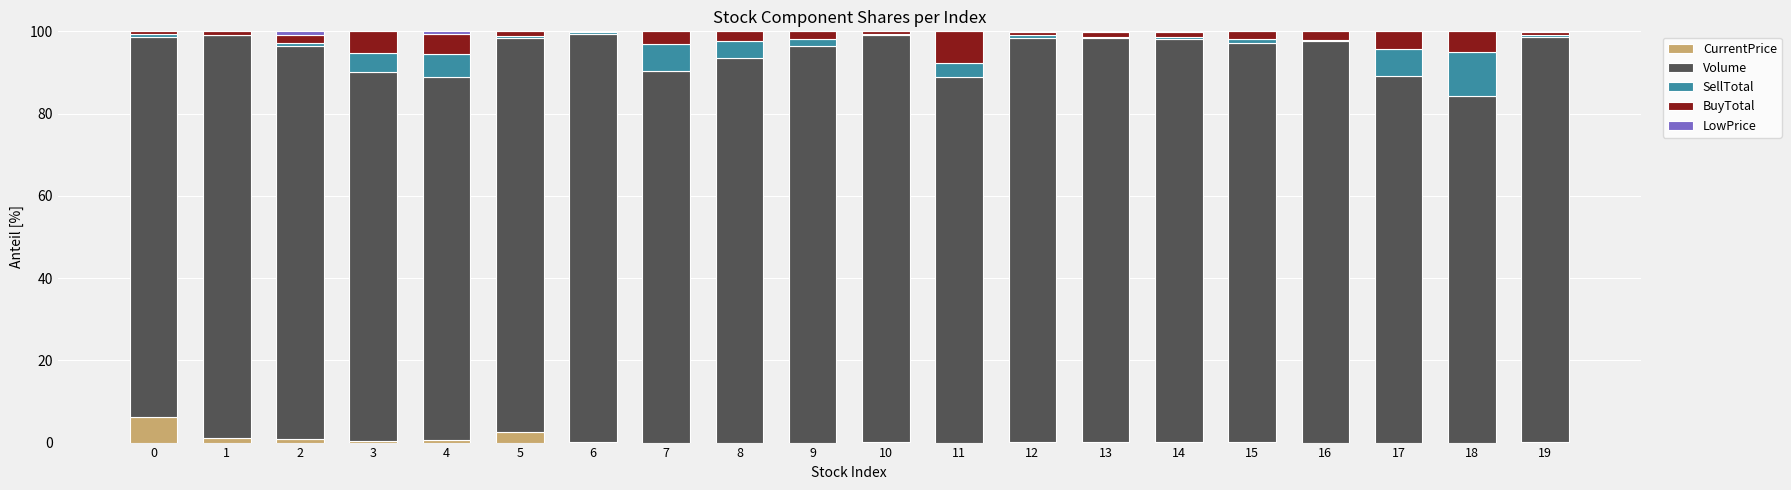

How many series are shown in this chart?

5